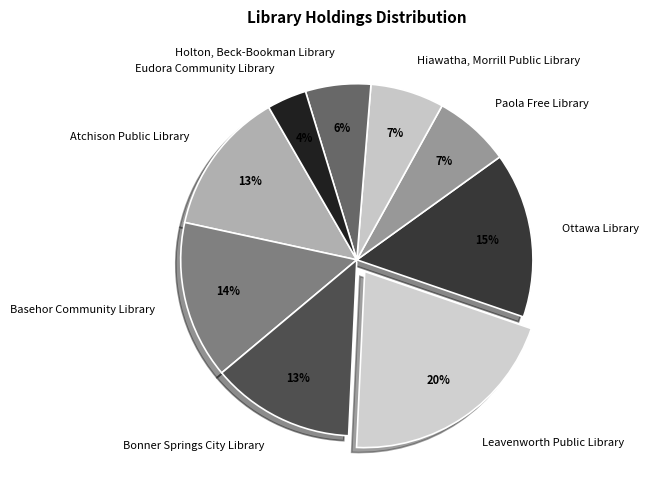

Do Leavenworth Public Library and Hiawatha, Morrill Public Library together represent more than half of the pie?

No